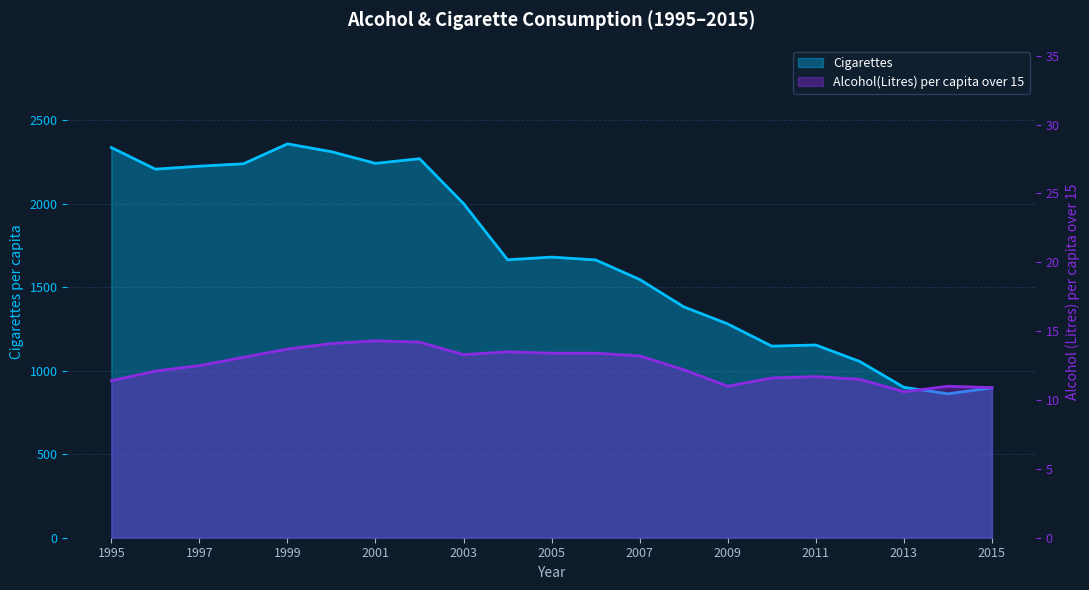

Which category has the highest value in the Cigarettes series?

1999